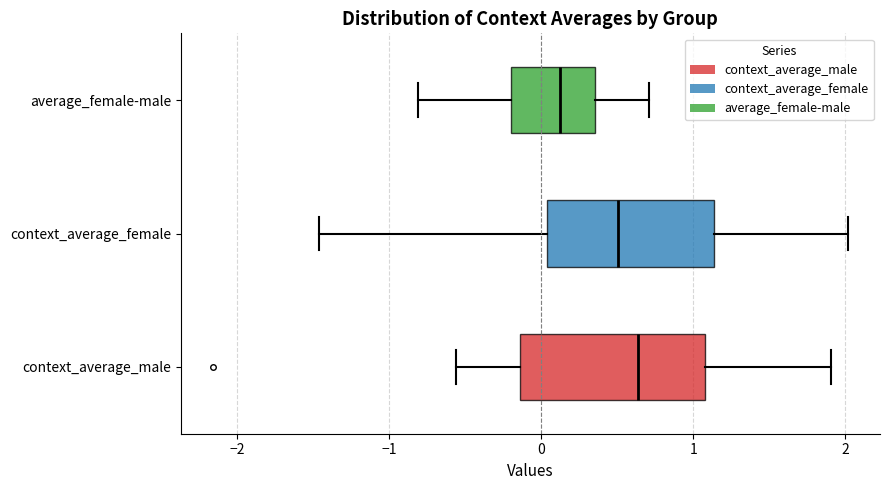

Which box's median line is the furthest to the left?

average_female-male